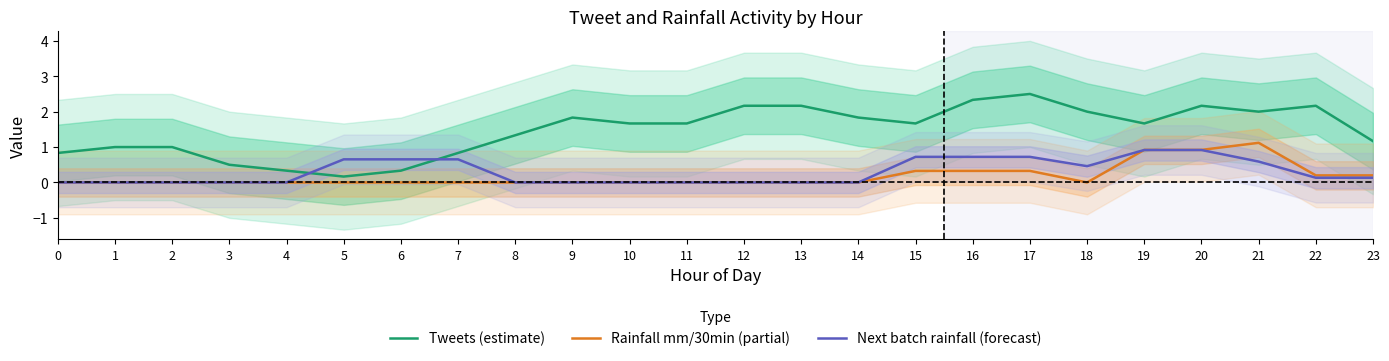

In Rainfall mm/30min (partial), how many points are higher than both neighbors (excluding endpoints)?

1